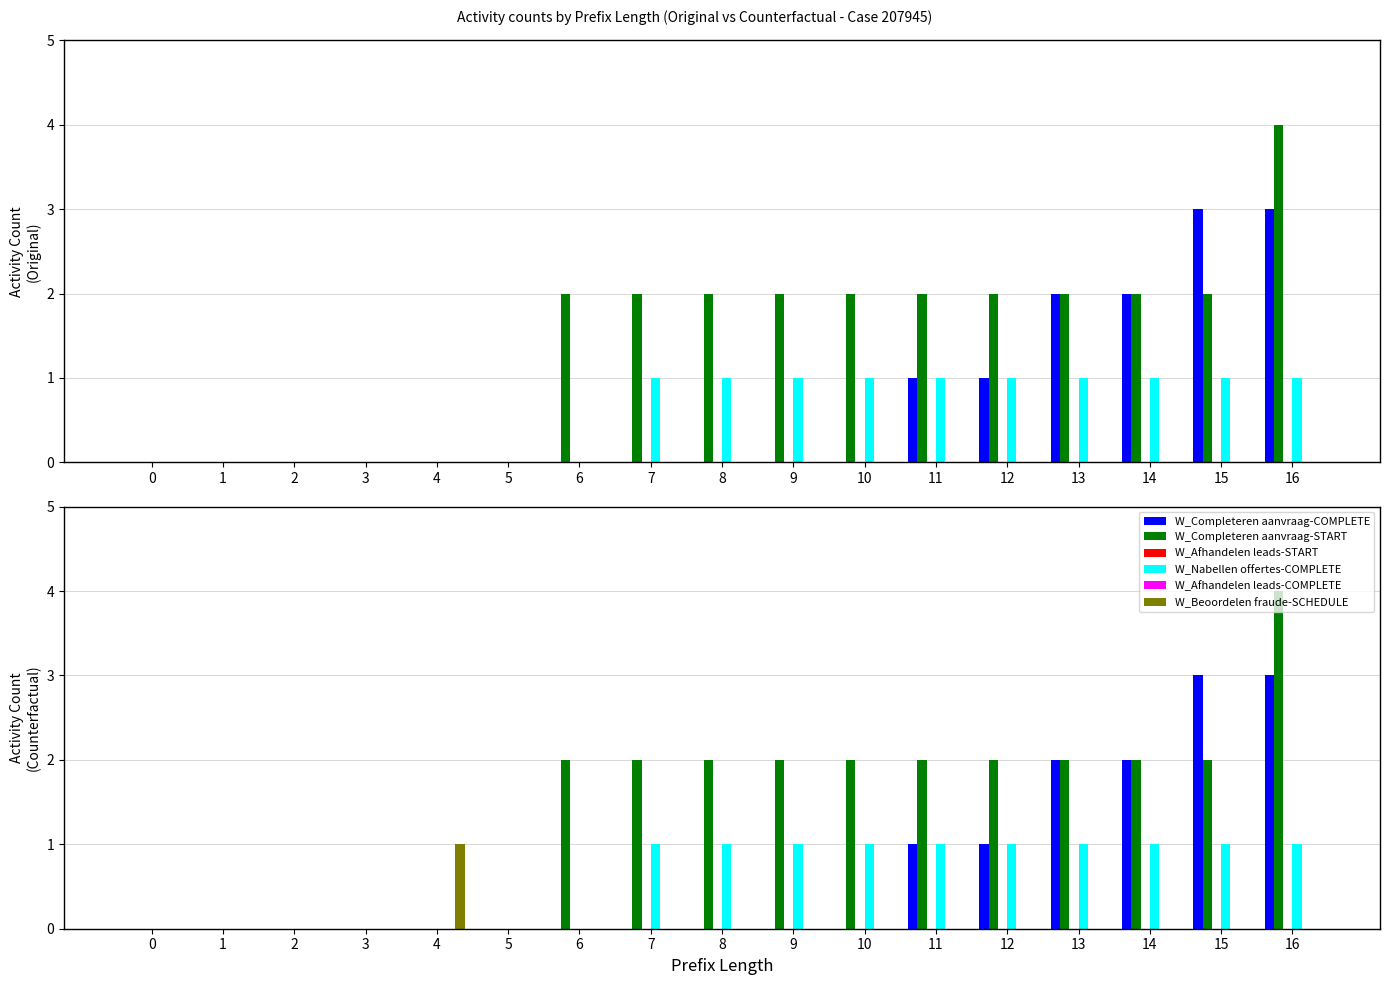

What are all the series names shown in the legend?

W_Completeren aanvraag-COMPLETE, W_Completeren aanvraag-START, W_Afhandelen leads-START, W_Nabellen offertes-COMPLETE, W_Afhandelen leads-COMPLETE, W_Beoordelen fraude-SCHEDULE